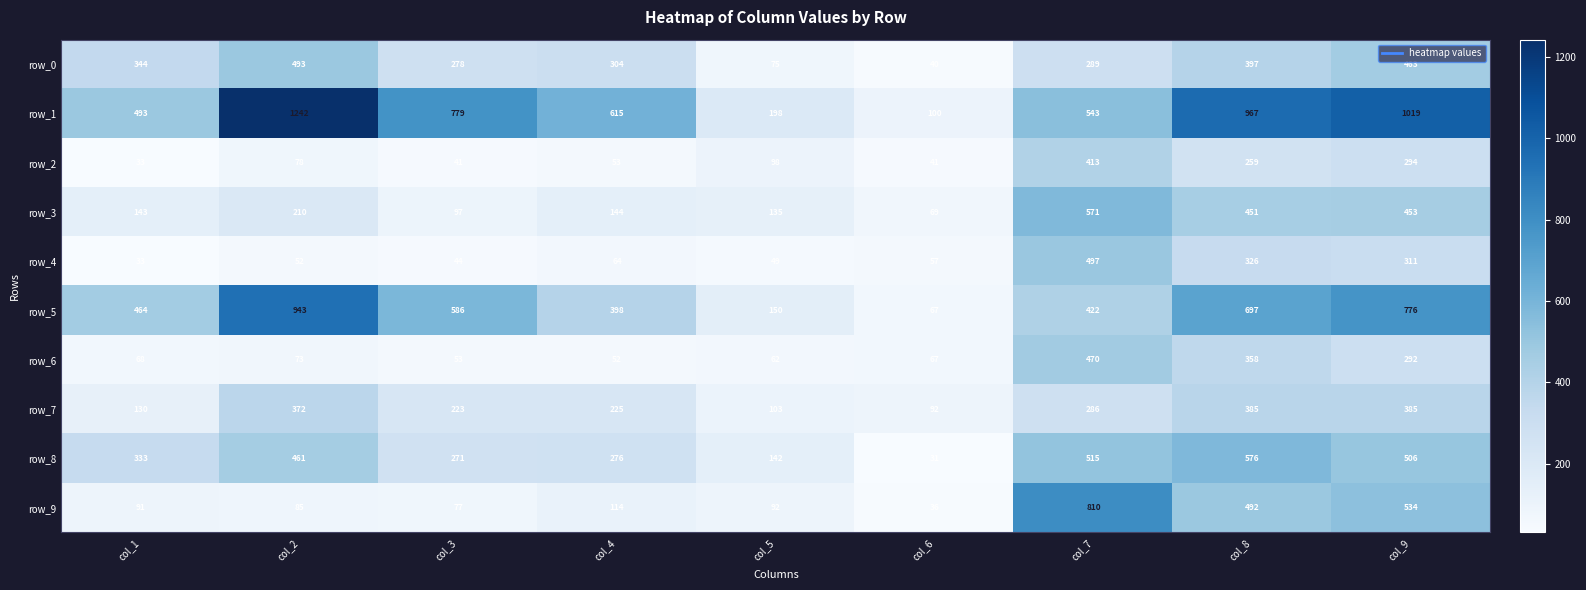

True or false: row_8 has a value of 208 at col_5.

False